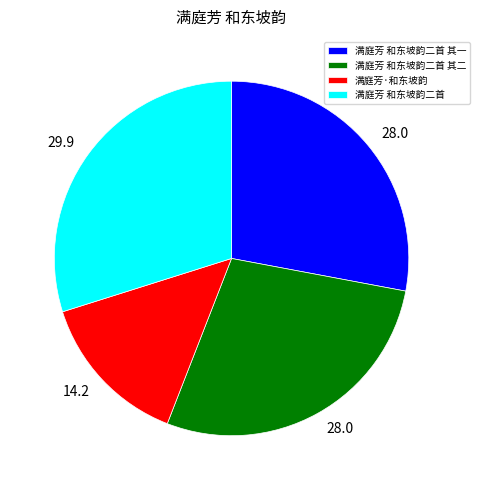

Does any single category account for the majority?

No